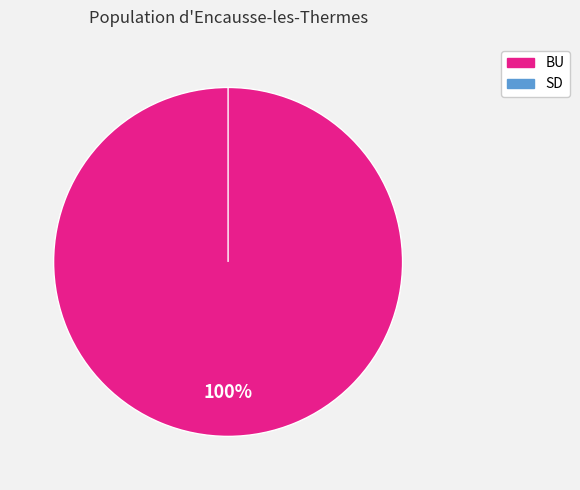

True or false: SD accounts for 9% of the total.

False